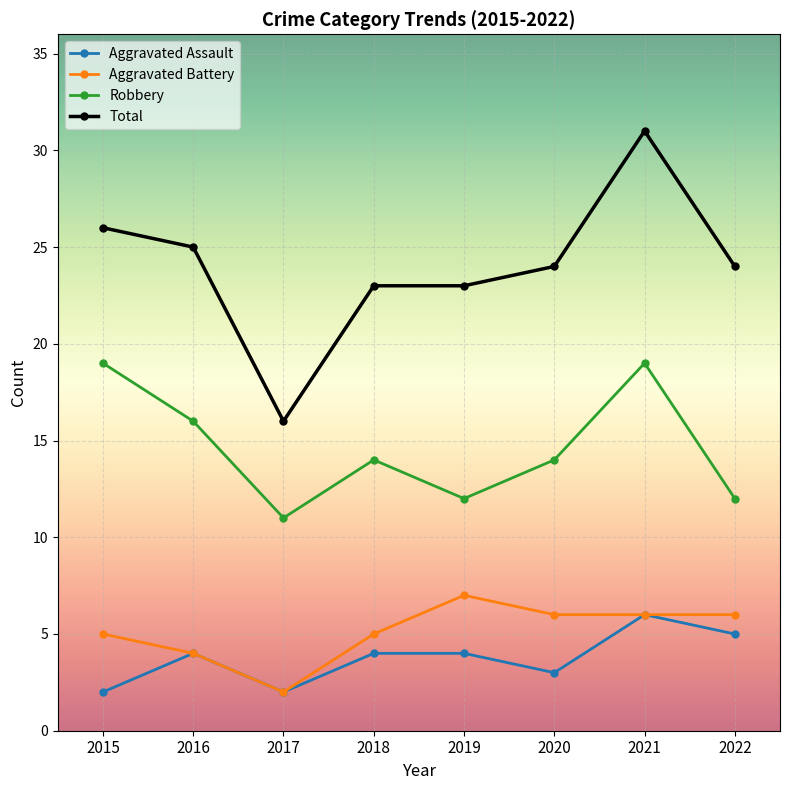

What is the average value of the Aggravated Battery series?

5